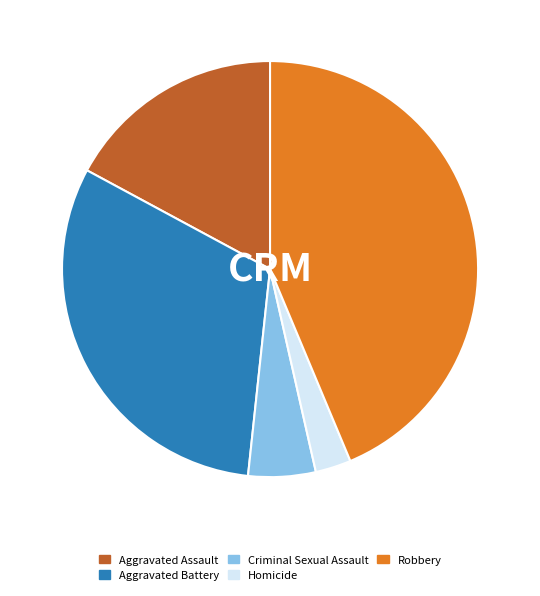

Between Aggravated Assault and Aggravated Battery, which is larger?

Aggravated Battery